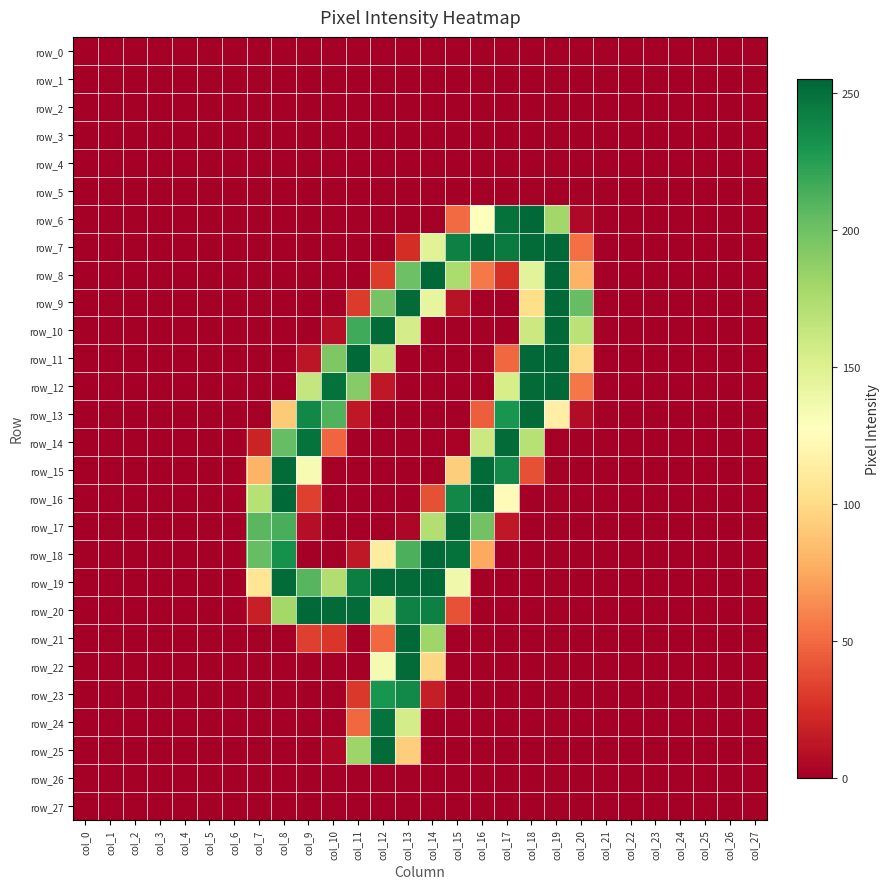

Which label corresponds to the smallest value in the chart?

col_0